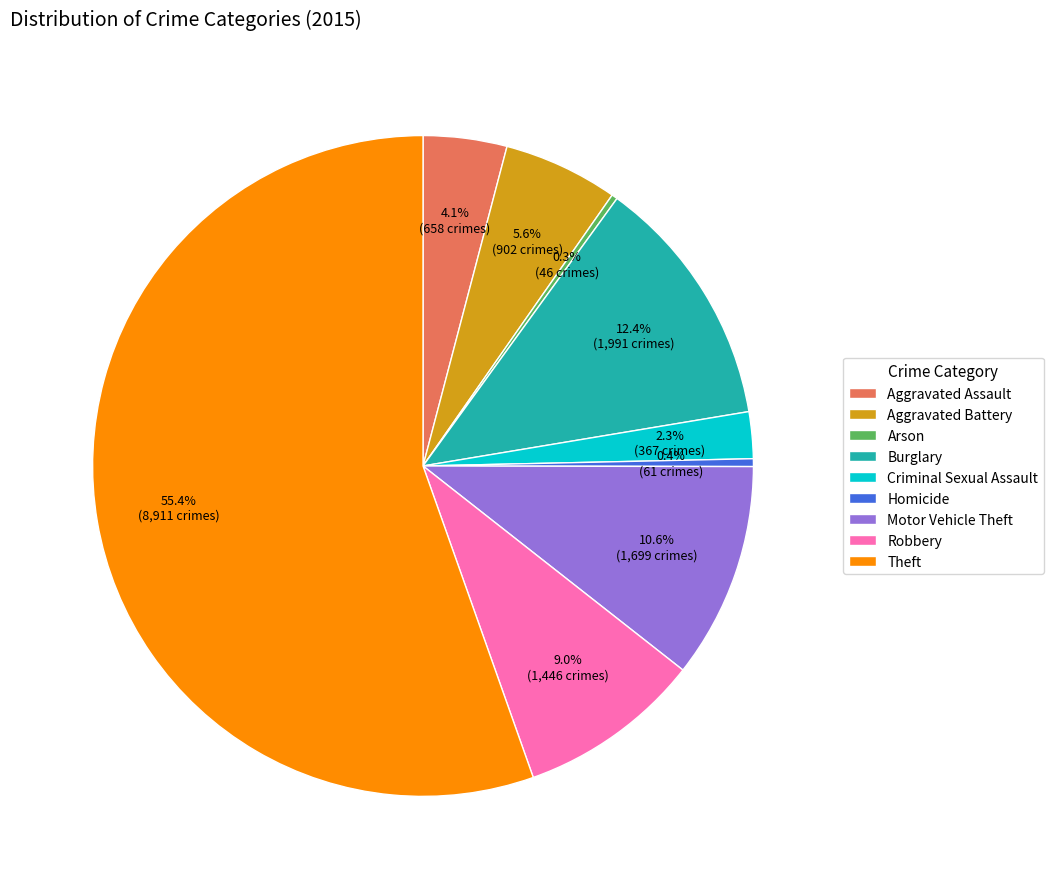

Between Aggravated Assault and Burglary, which is larger?

Burglary